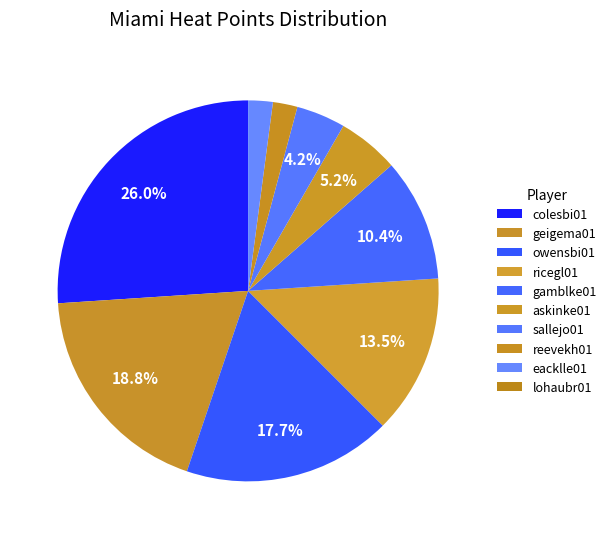

To the nearest percent, what is the average slice percentage?

10%